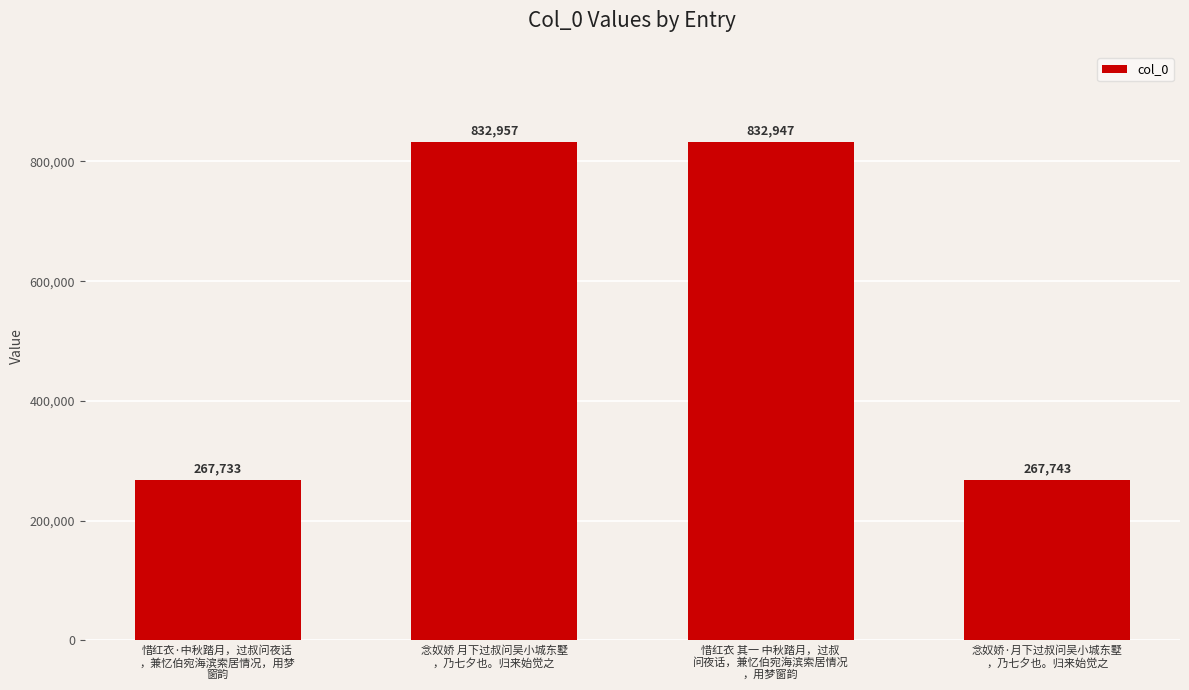

Rank the categories by value from highest to lowest.

念奴娇 月下过叔问吴小城东墅
，乃七夕也。归来始觉之, 惜红衣 其一 中秋踏月，过叔
问夜话，兼忆伯宛海滨索居情况
，用梦窗韵, 念奴娇·月下过叔问吴小城东墅
，乃七夕也。归来始觉之, 惜红衣·中秋踏月，过叔问夜话
，兼忆伯宛海滨索居情况，用梦
窗韵